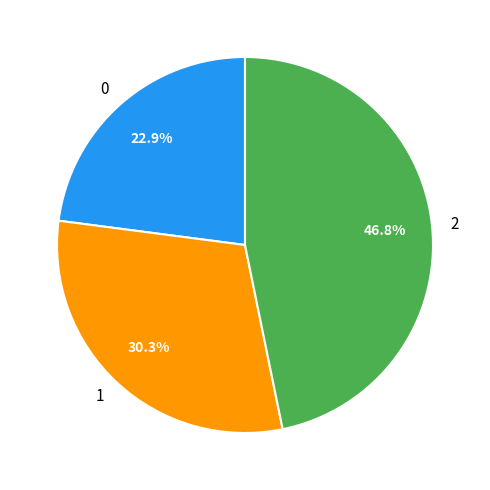

Do 0 and 1 together represent more than half of the pie?

Yes